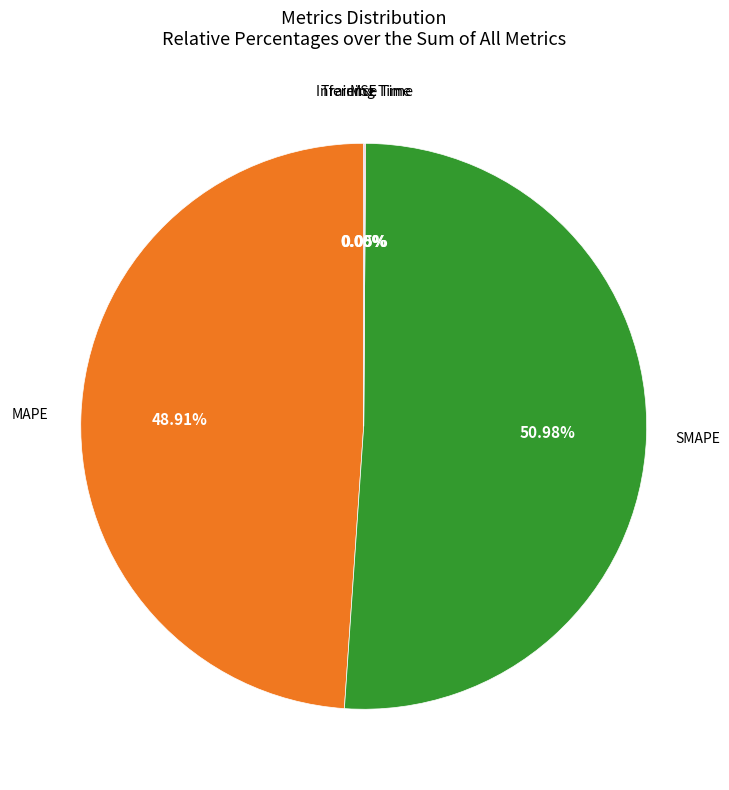

Does any single category account for the majority?

Yes